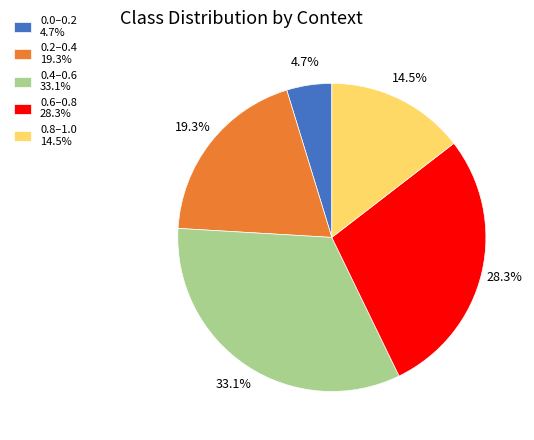

Is there a majority slice in this chart?

No